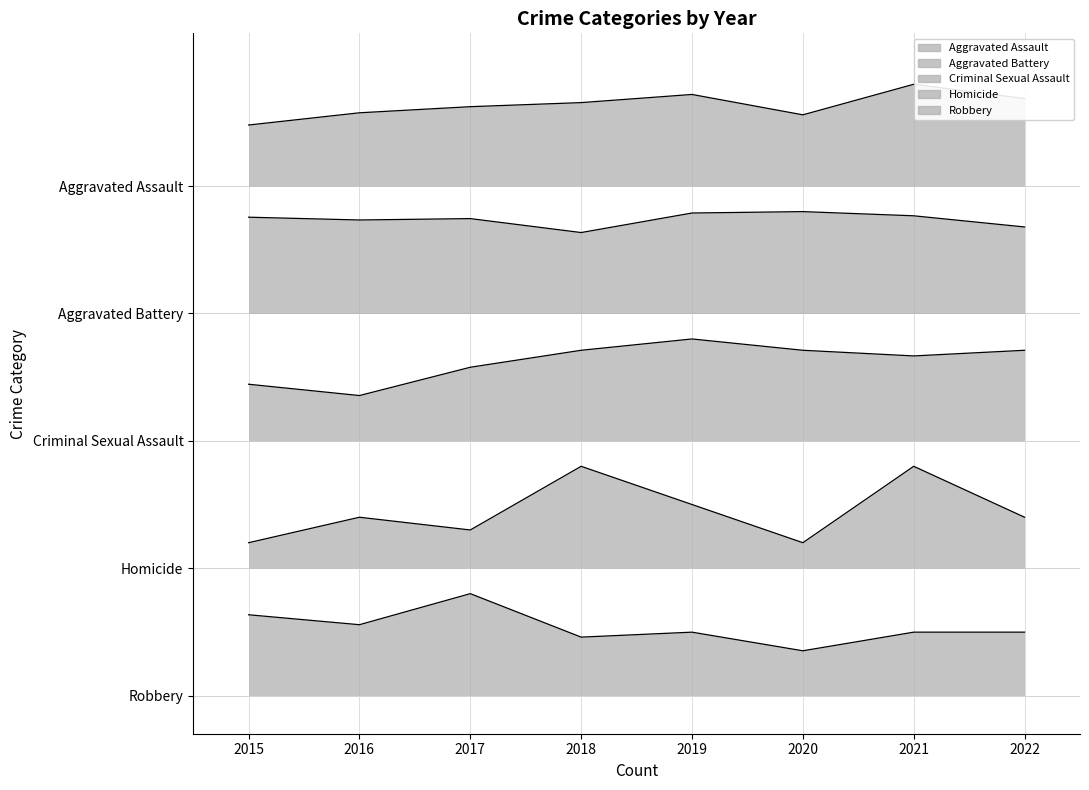

Which series changed the most between 2018 and 2022?

Homicide